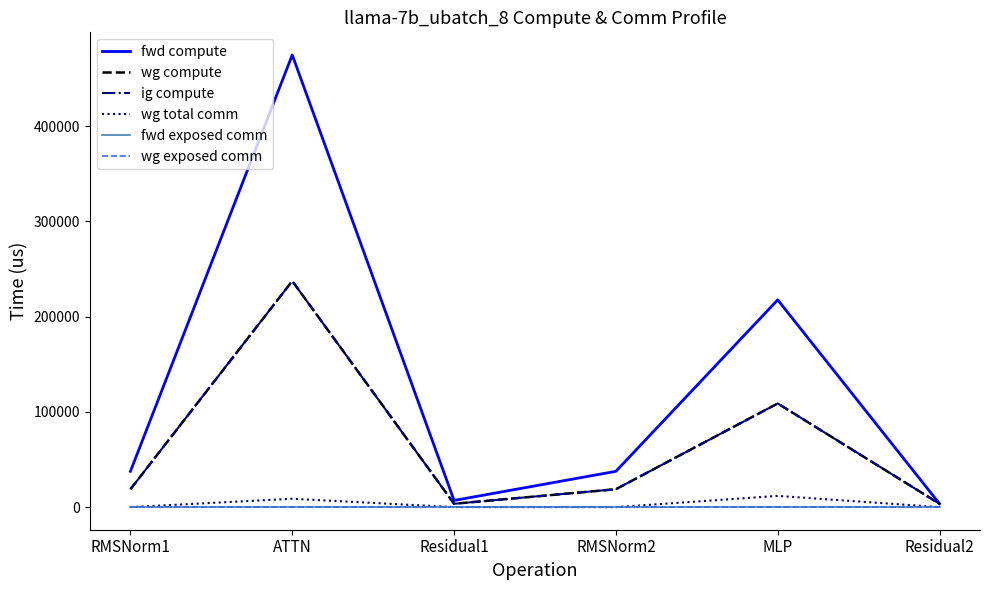

Reading left to right, transcribe all the data shown in this chart.

fwd compute: 37588.2	474882.5	7003.1	37588.2	217672.4	3501.5
wg compute: 18794.1	237441.3	3501.5	18794.1	108836.2	3501.5
ig compute: 18794.1	237441.3	3501.5	18794.1	108836.2	3501.5
wg total comm: 0.0	8790.9	0.0	0.0	11785.3	0.0
fwd exposed comm: 0.0	0.0	0.0	0.0	0.0	0.0
wg exposed comm: 0.0	0.0	0.0	0.0	0.0	0.0